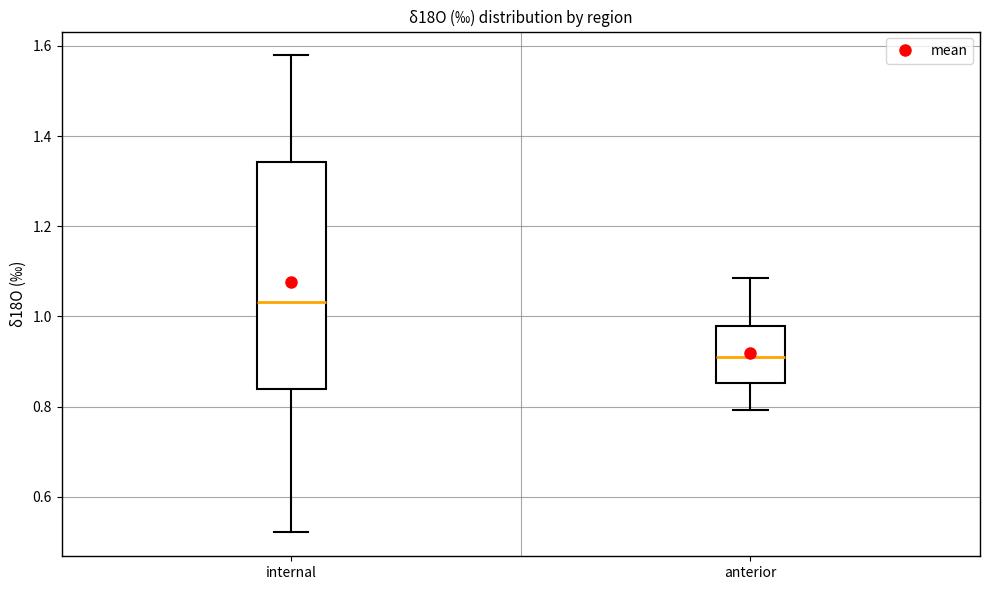

Which box's median line is the highest?

internal